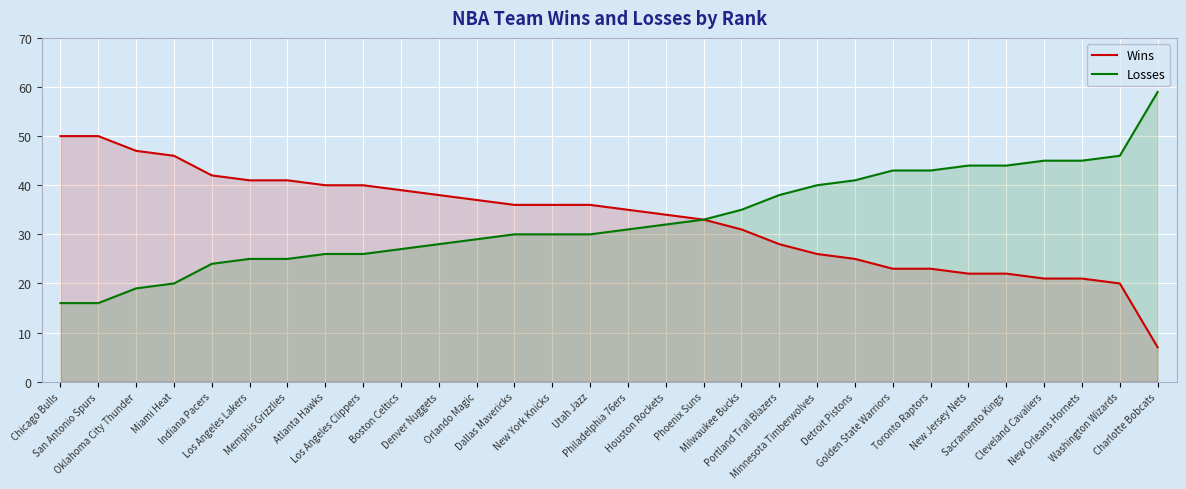

What is the sum of all Losses values?

990